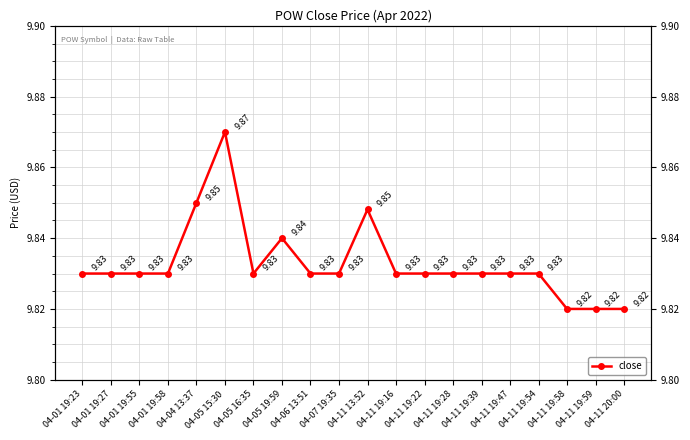

What position from the left is 04-01 19:58?

4